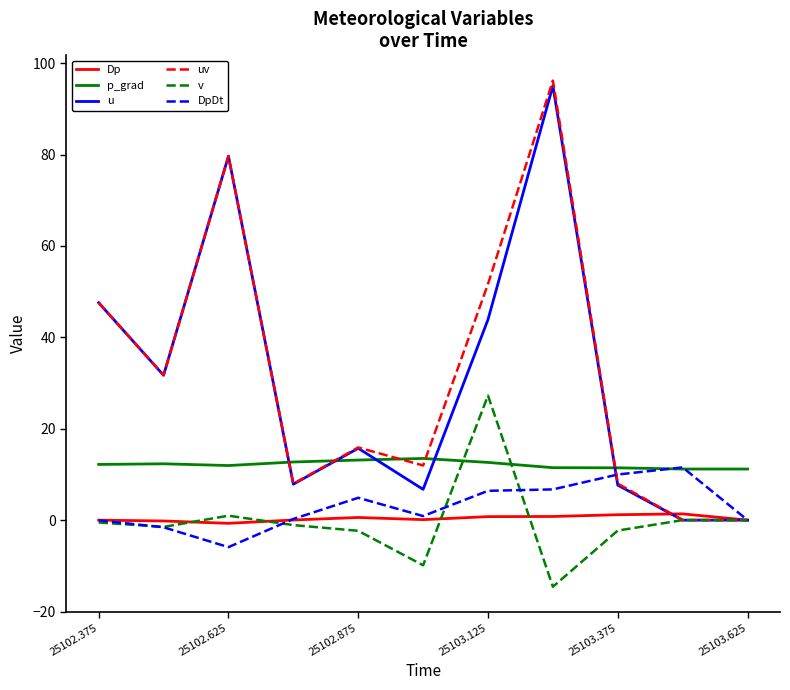

What is the maximum value shown in the chart?

96.2